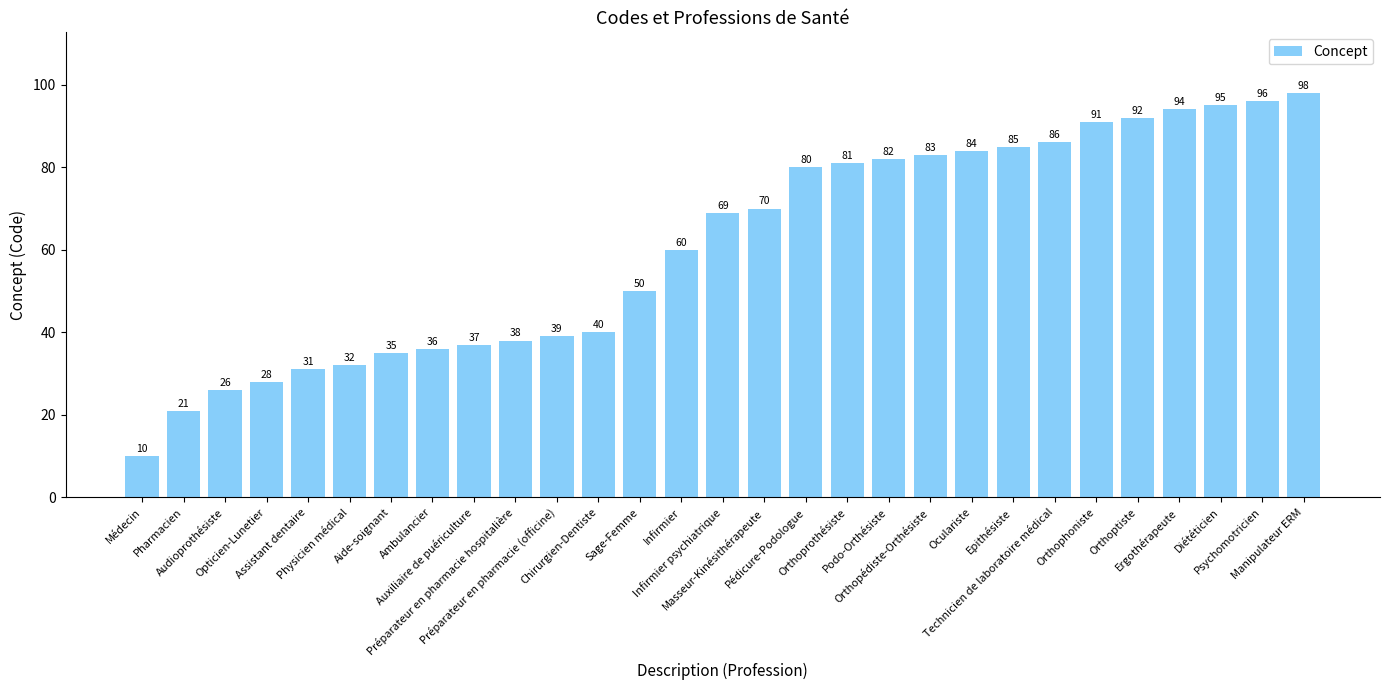

What is the label of the 20th bar from the right?

Préparateur en pharmacie hospitalière